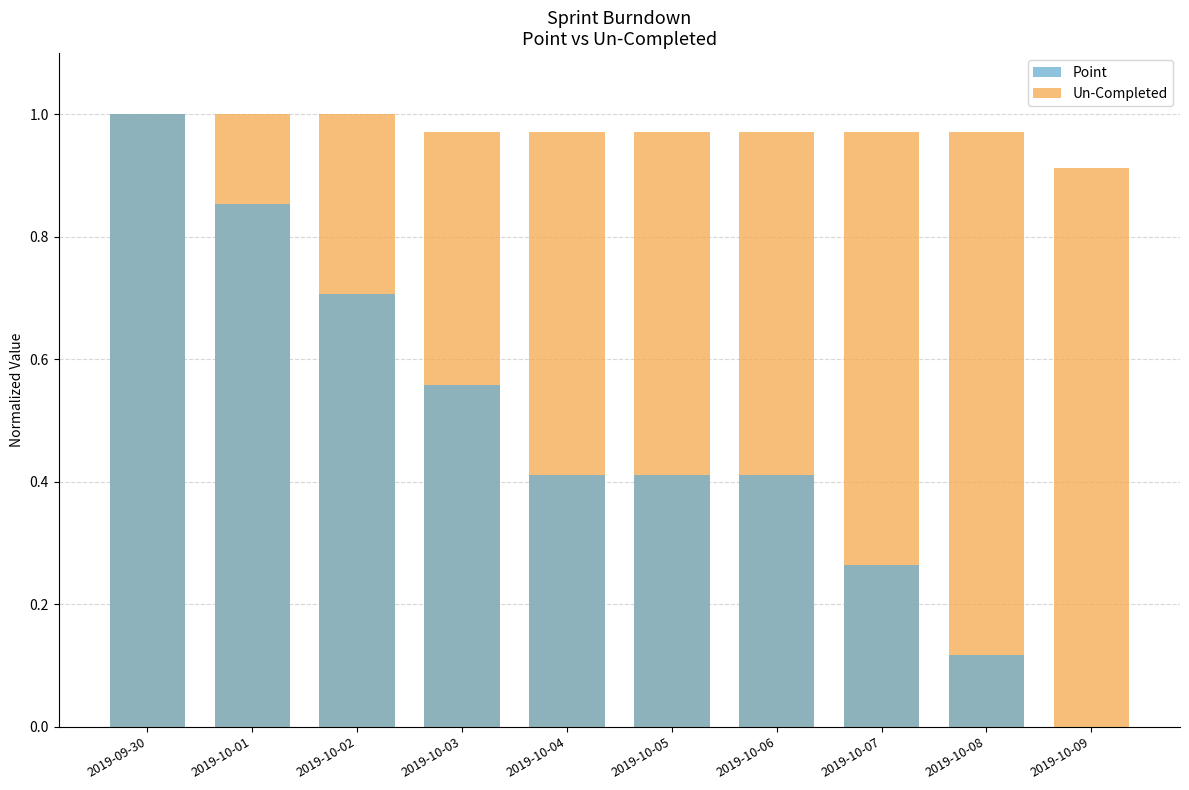

Which series changed the most between 2019-10-07 and 2019-10-08?

Point